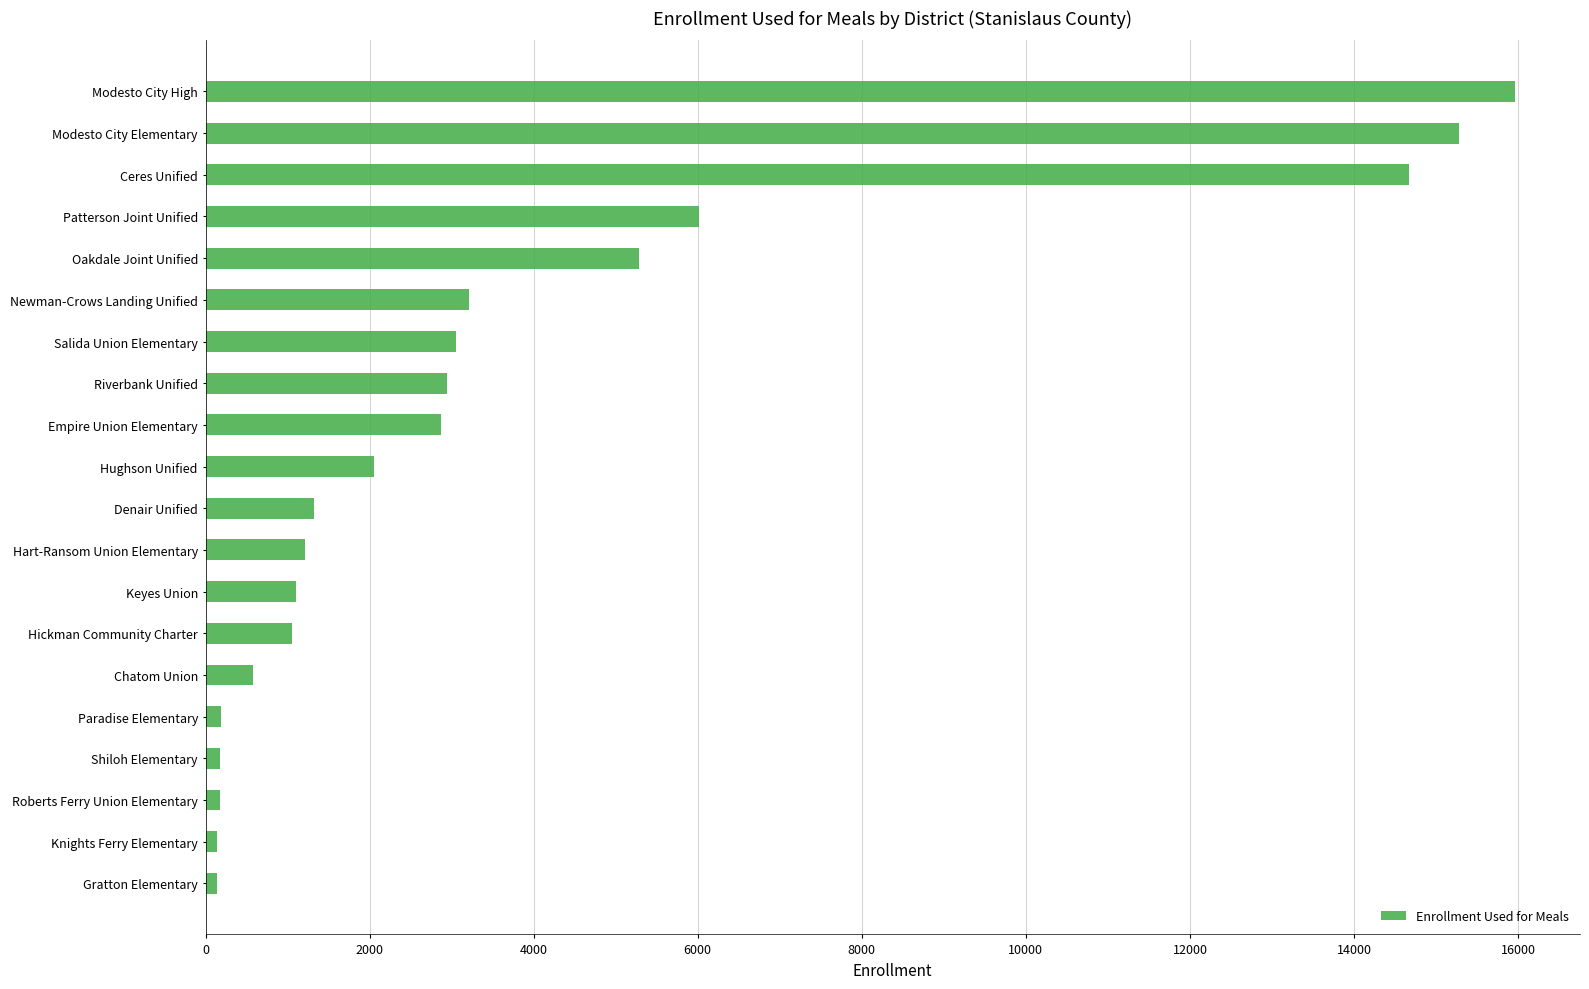

Count the number of categories in the chart.

20